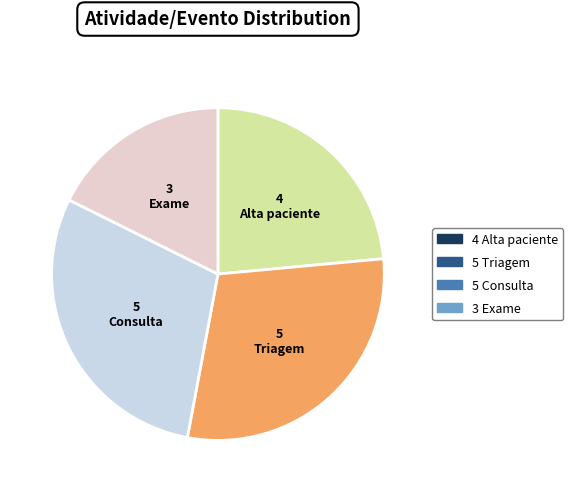

What is the ratio of the value at Exame to the value at Triagem?

0.6